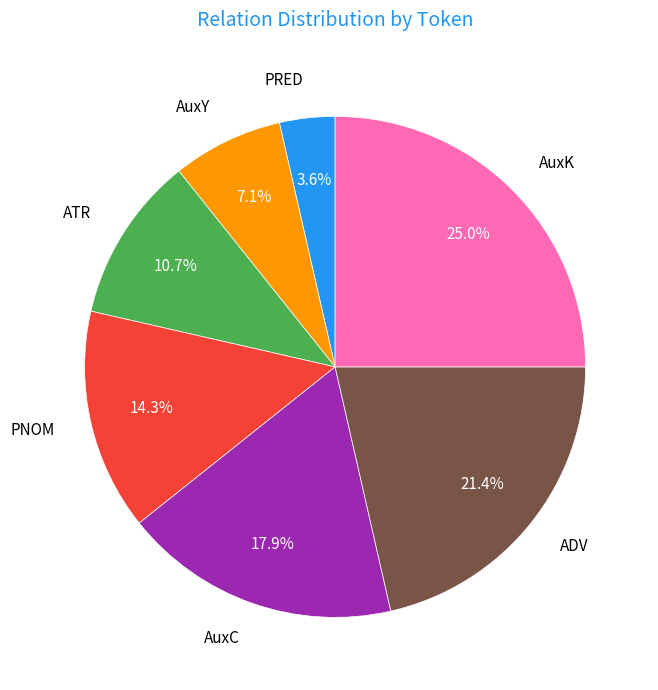

Which slice is the largest?

AuxK